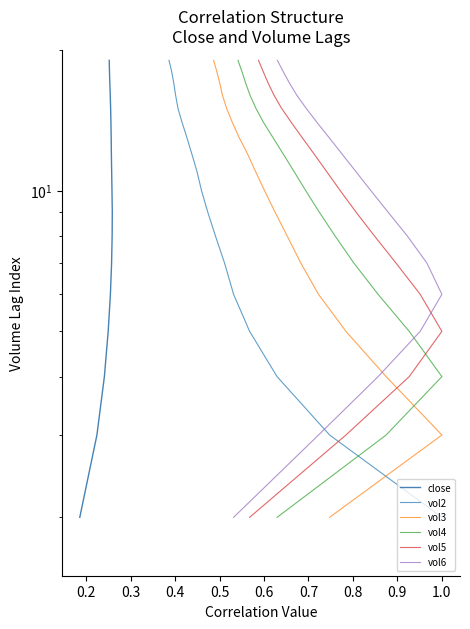

True or false: vol5 and vol6 cross at least once.

False